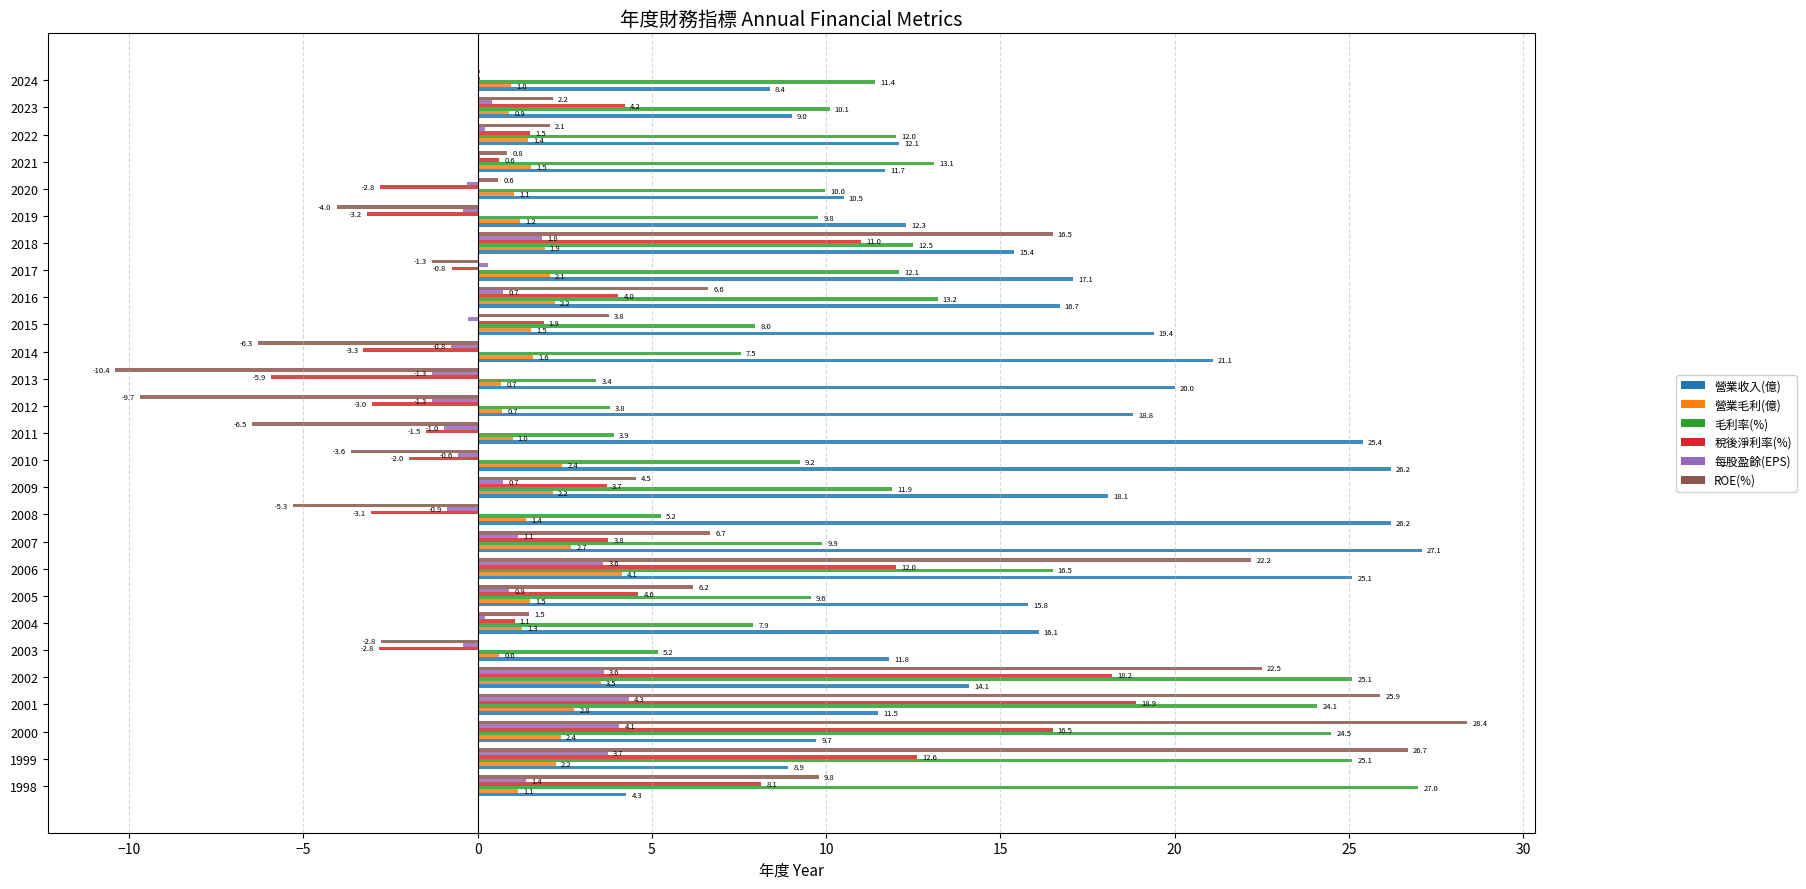

What is the sum of all 營業收入(億) values?

432.8